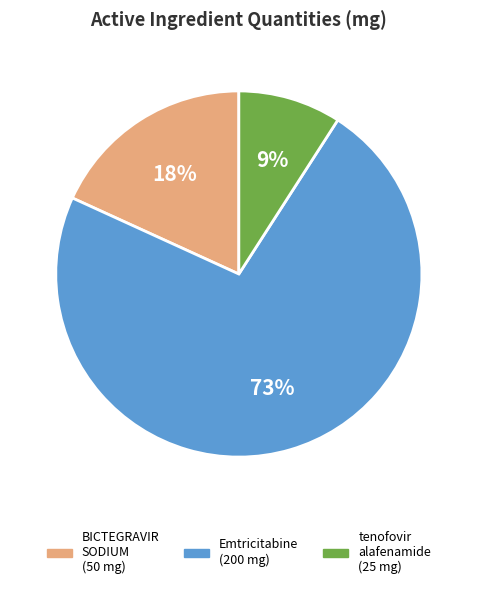

True or false: Emtricitabine accounts for 73% of the total.

True